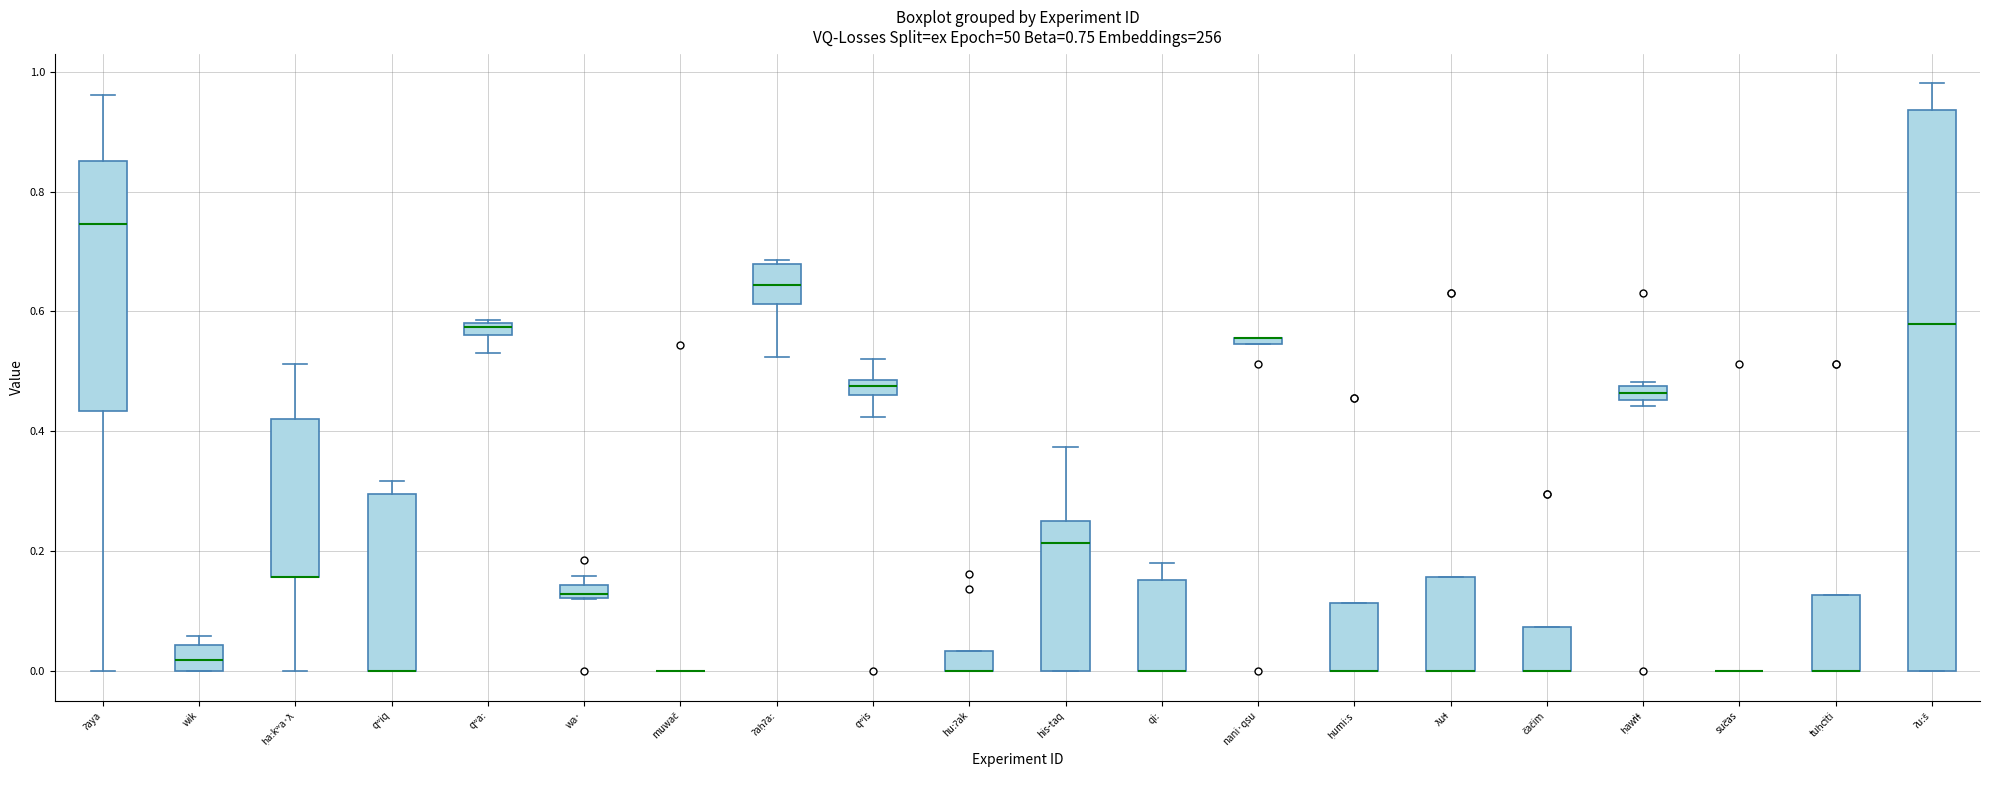

Comparing the boxes themselves (not the whiskers), which one is the tallest?

ʔuːš